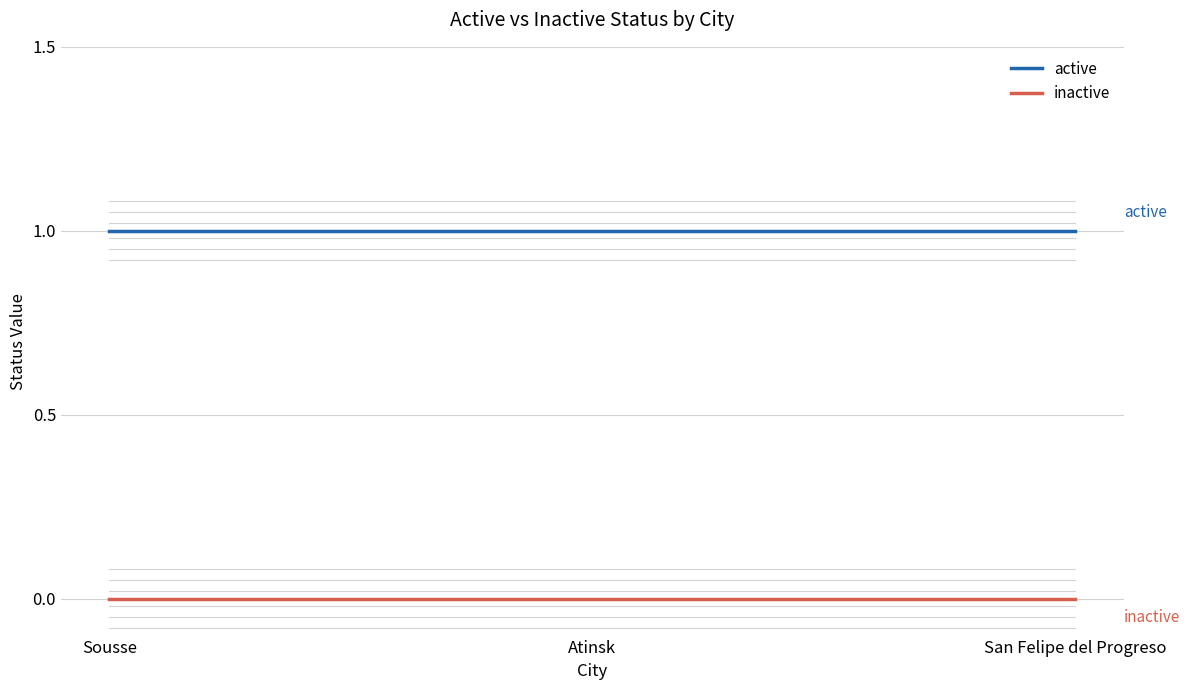

At how many categories does at least one series exceed 0?

3